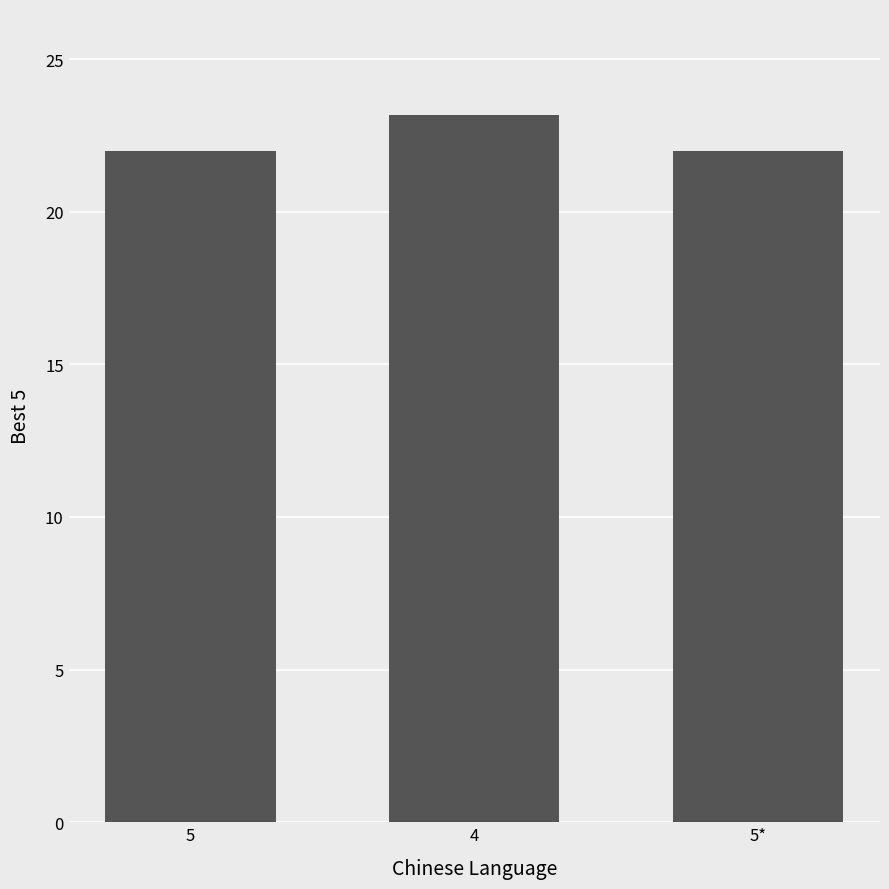

Count the number of categories in the chart.

3